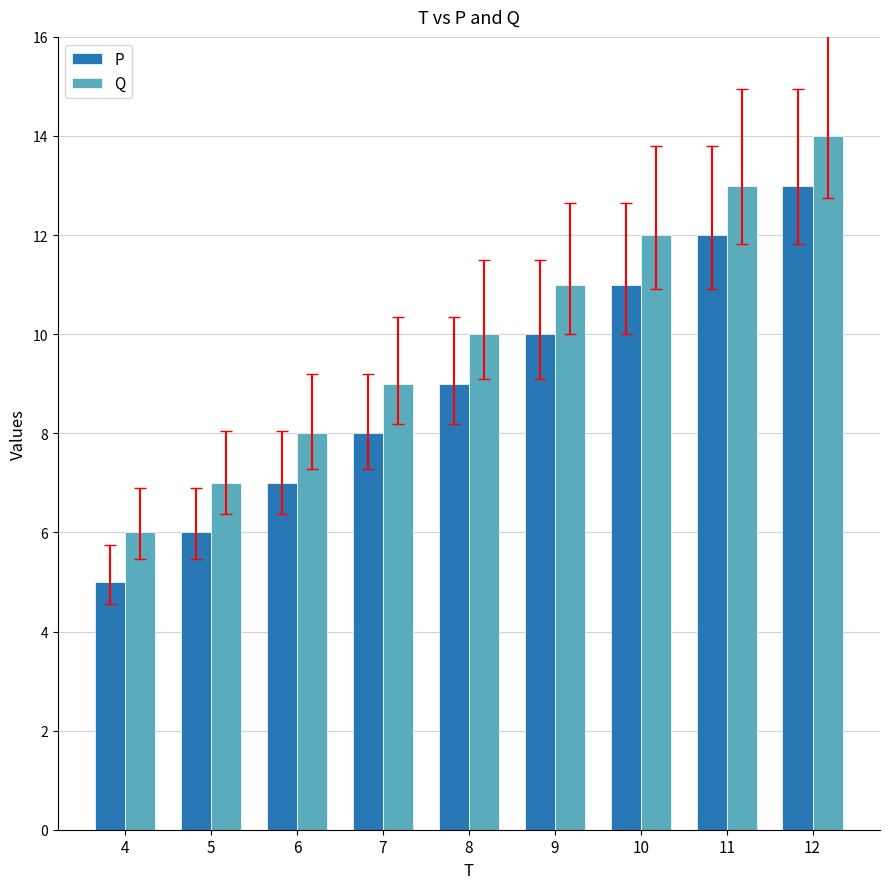

The Q series shows 22 at 12. True or false?

False